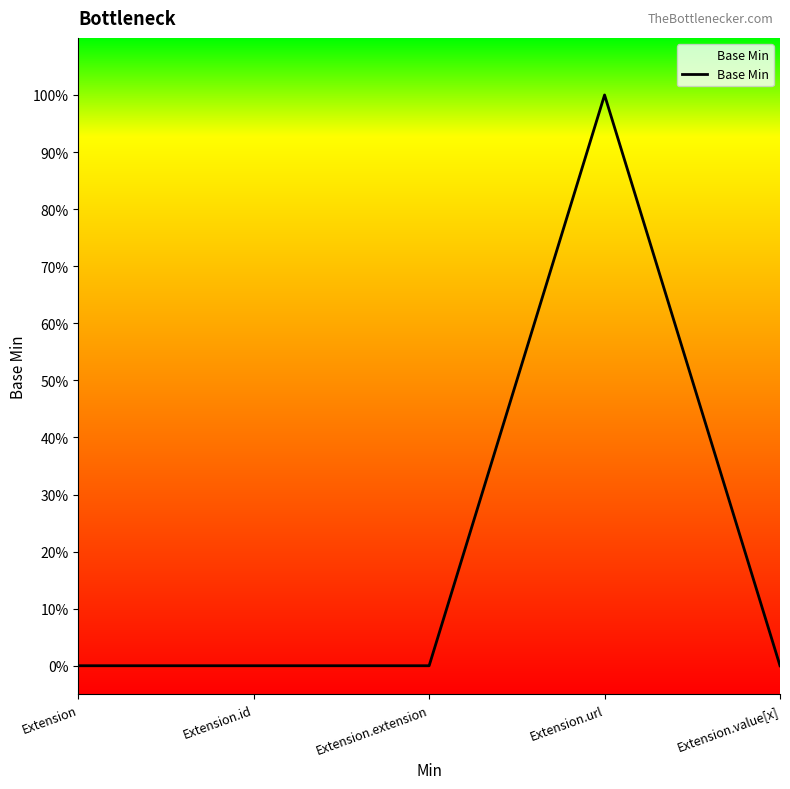

Reading left to right, list all the values displayed in this chart.

Extension=0	Extension.id=0	Extension.extension=0	Extension.url=1	Extension.value[x]=0